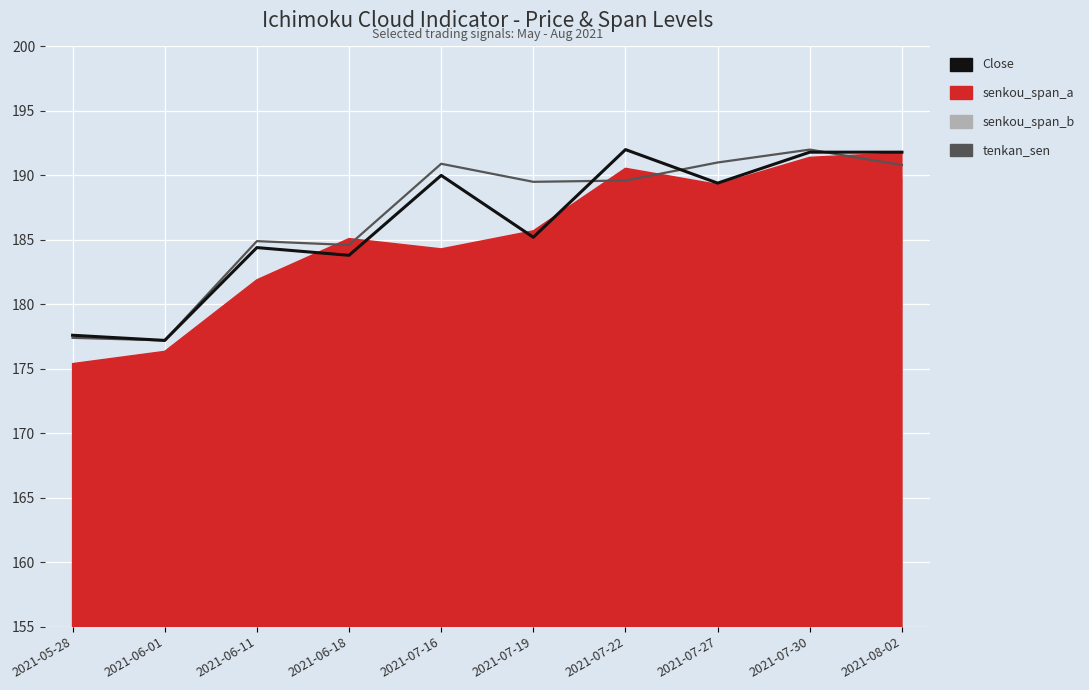

What position from the left is 2021-08-02?

10